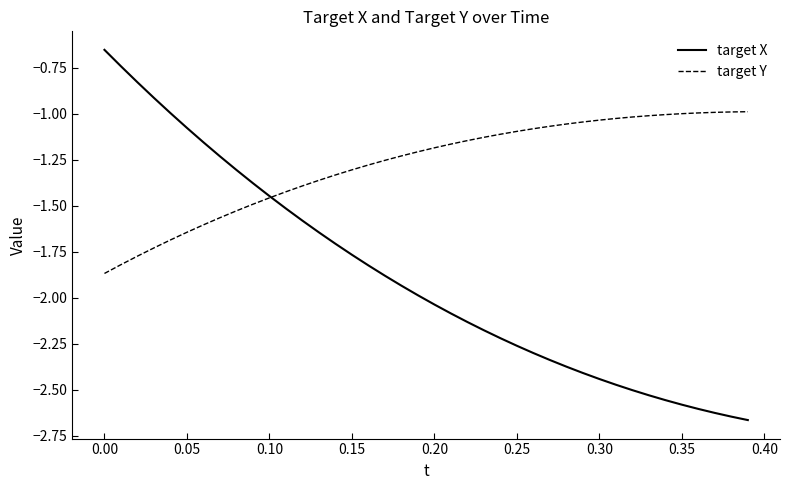

List the series in order of their peak value, highest first.

target X, target Y